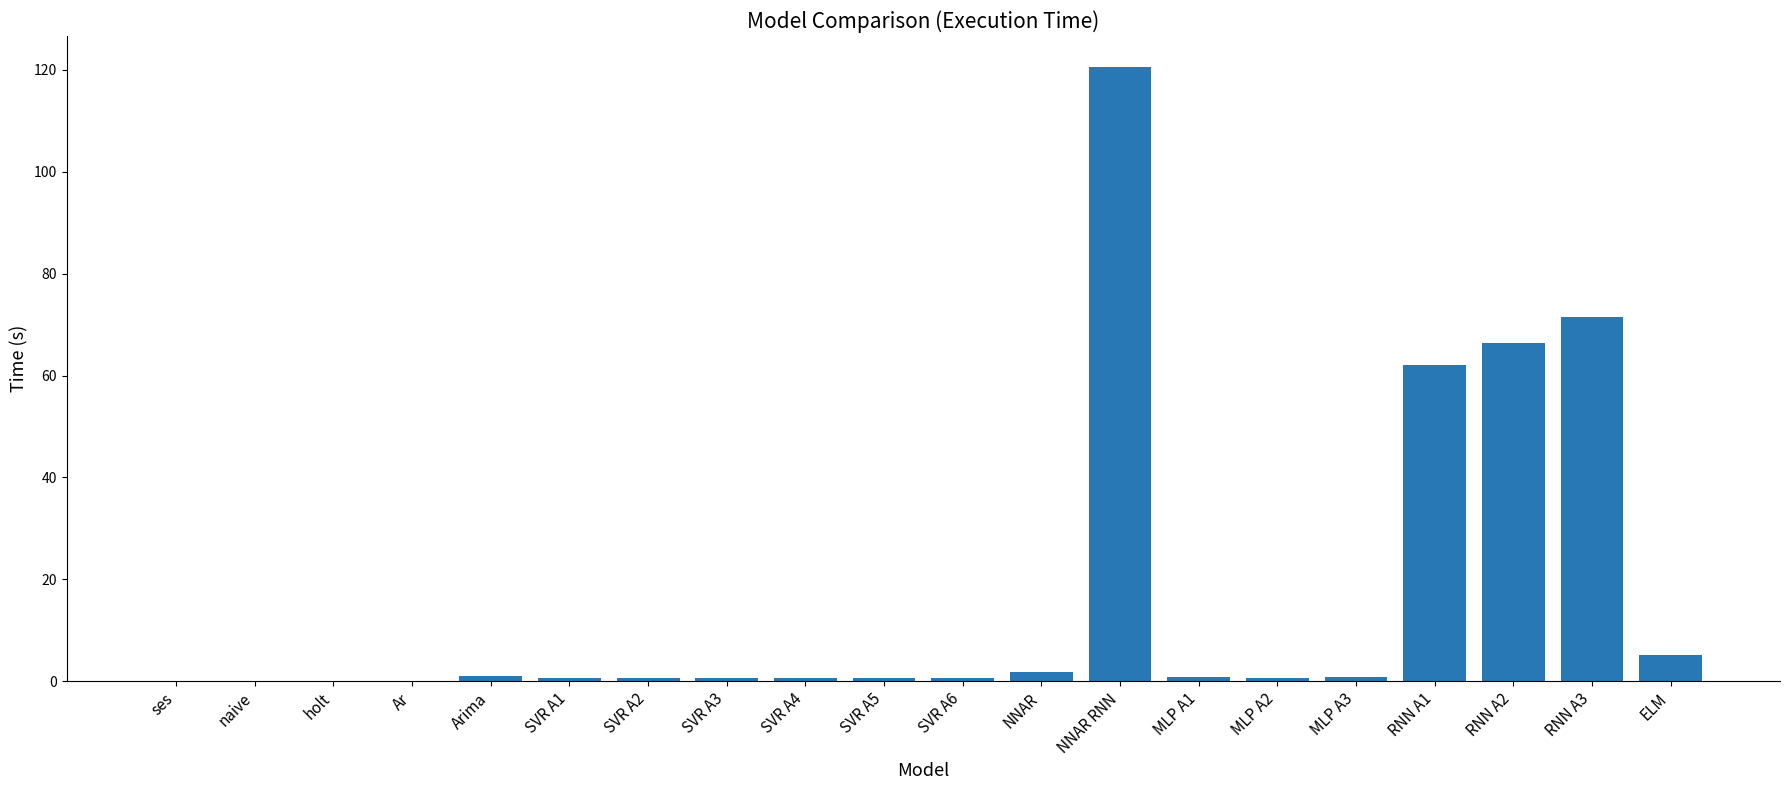

What is the sum of all values?

334.5